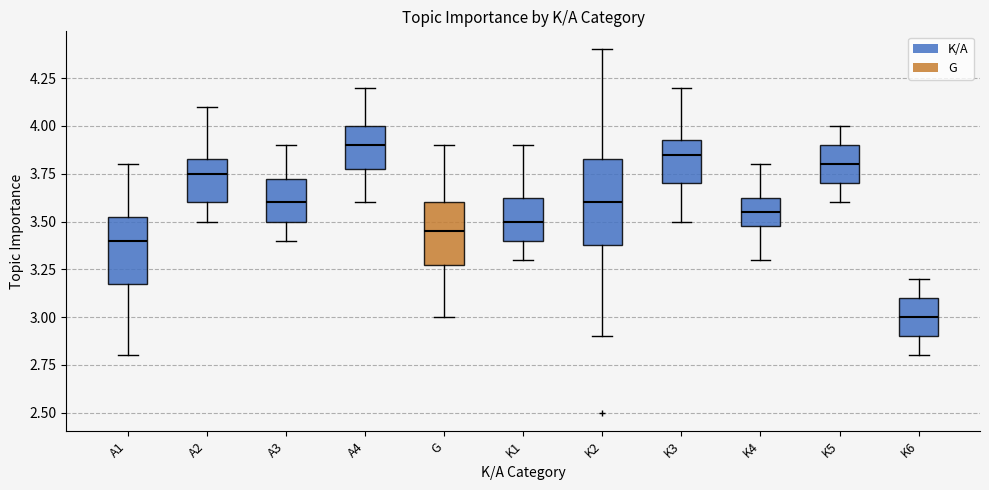

Where does the upper whisker of the box for G end on the y-axis? The values are not printed on the chart, so give them approximately, as read against the axis.

3.90